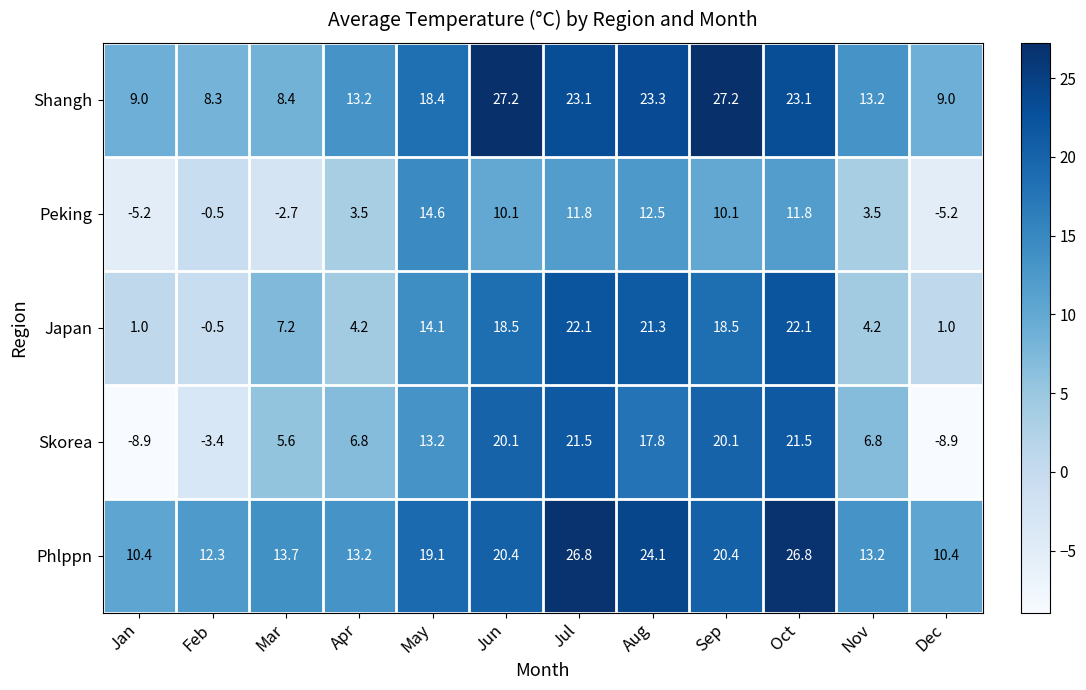

Is it true that Phlppn equals 37.6 at Aug?

False